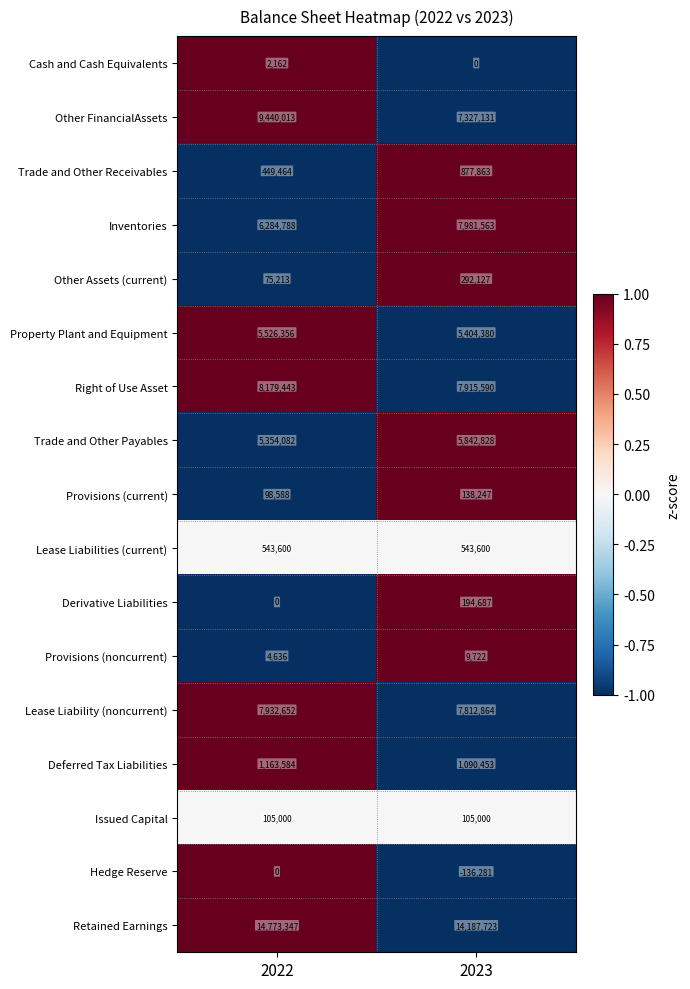

What is the total value across all series at 2023?

59587497